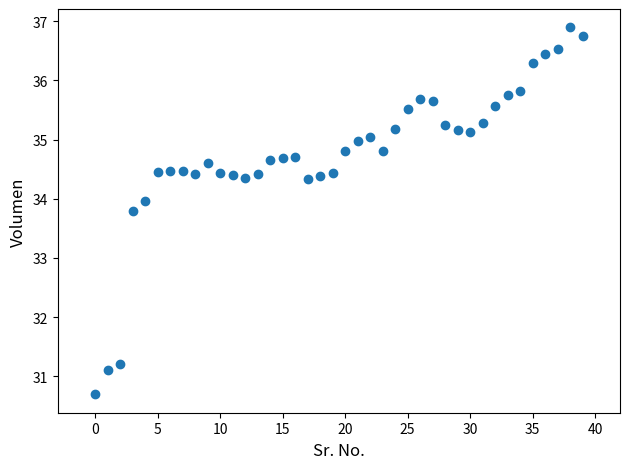

What Y value in the scatter plot is closest to 33?

33.8